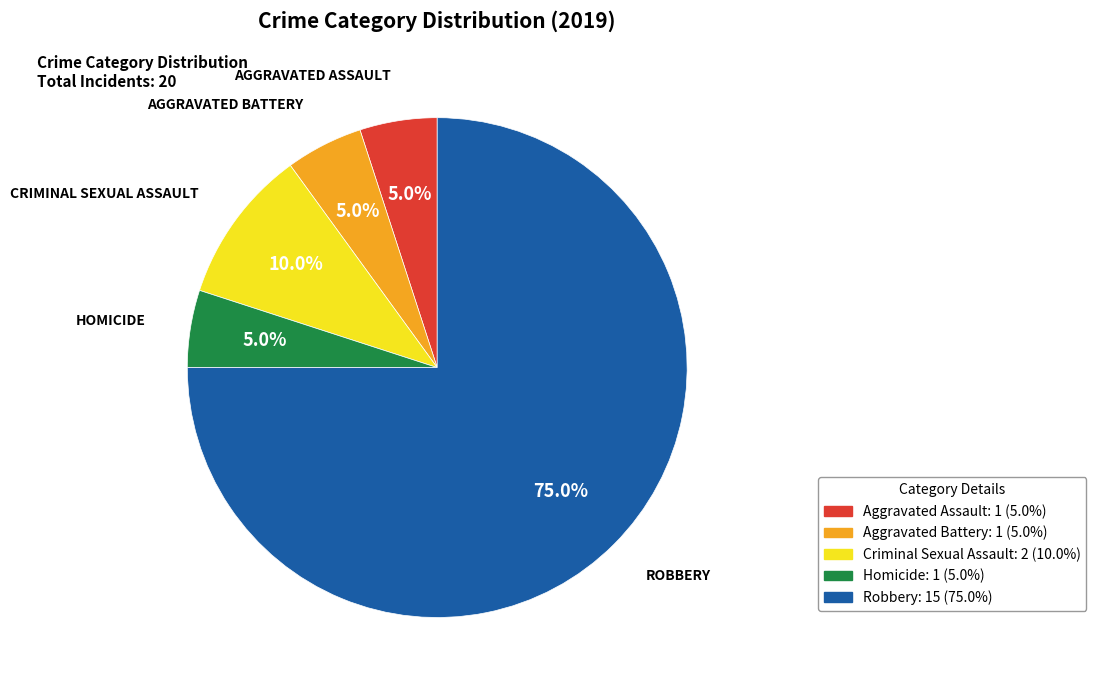

How many slices are in this pie chart?

5